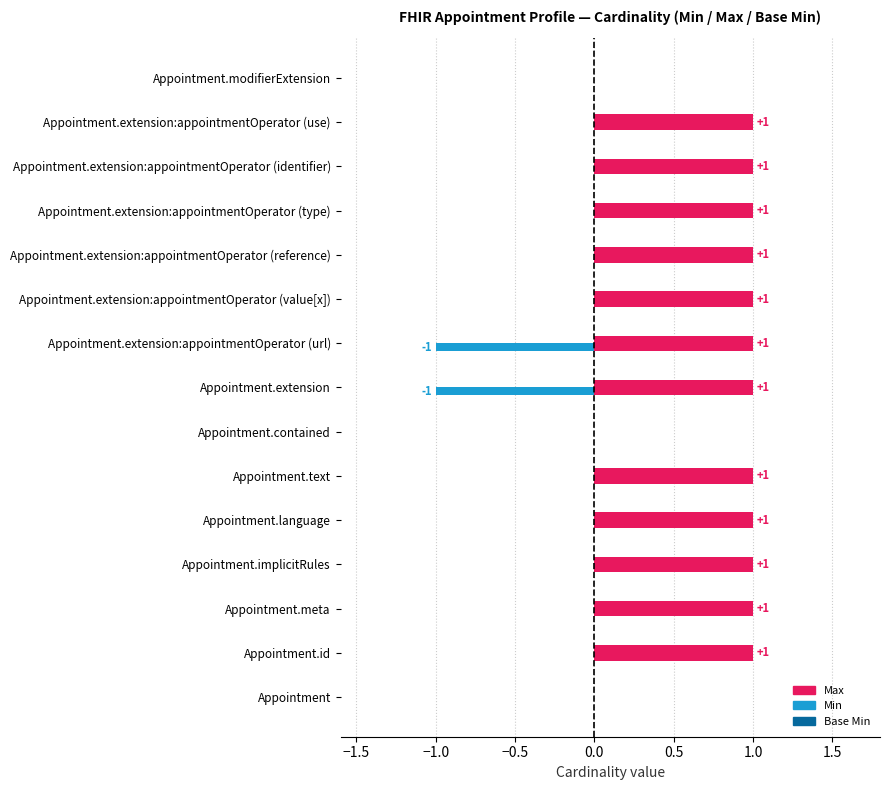

What is the sum of all Max values?

12